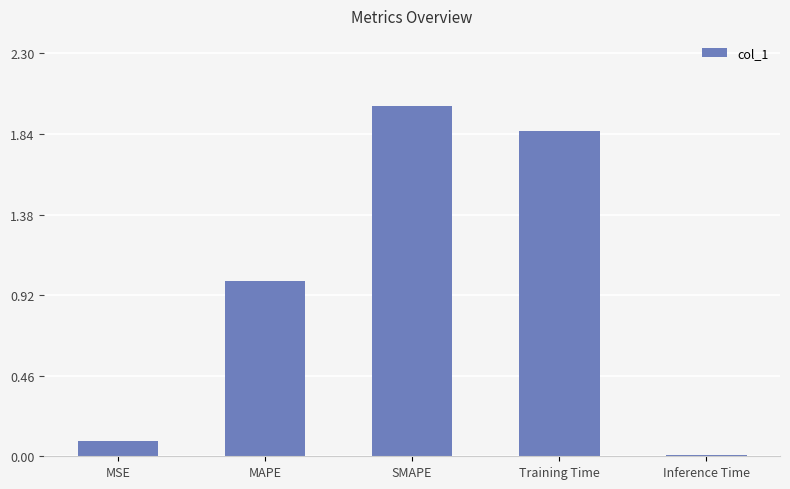

List the labels in order of value, largest first.

SMAPE, Training Time, MAPE, MSE, Inference Time